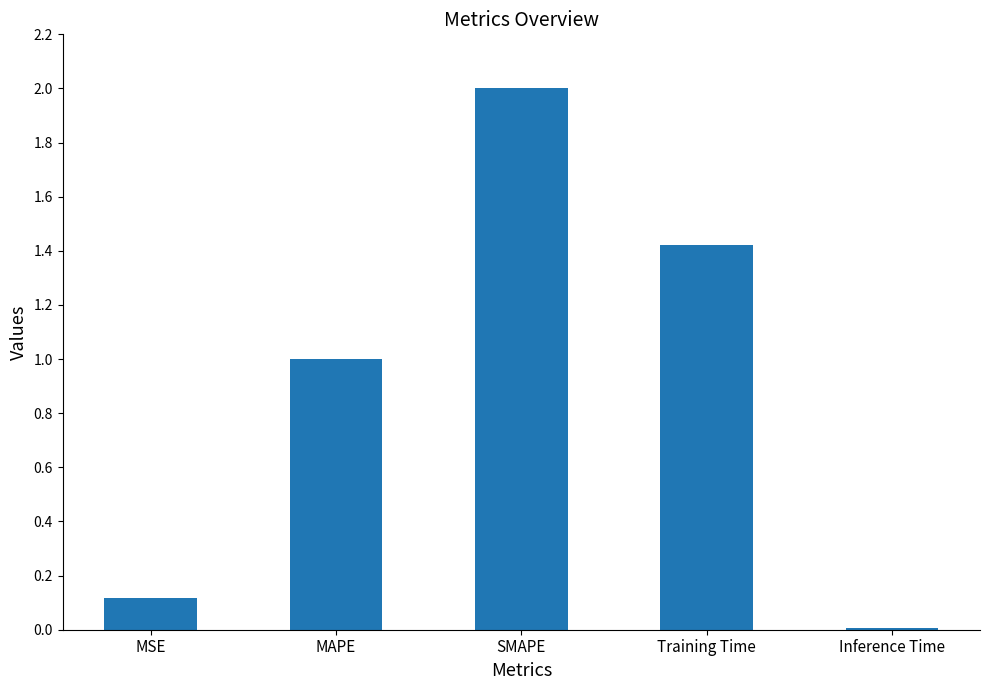

What is the difference between the values at Training Time and MAPE?

0.4